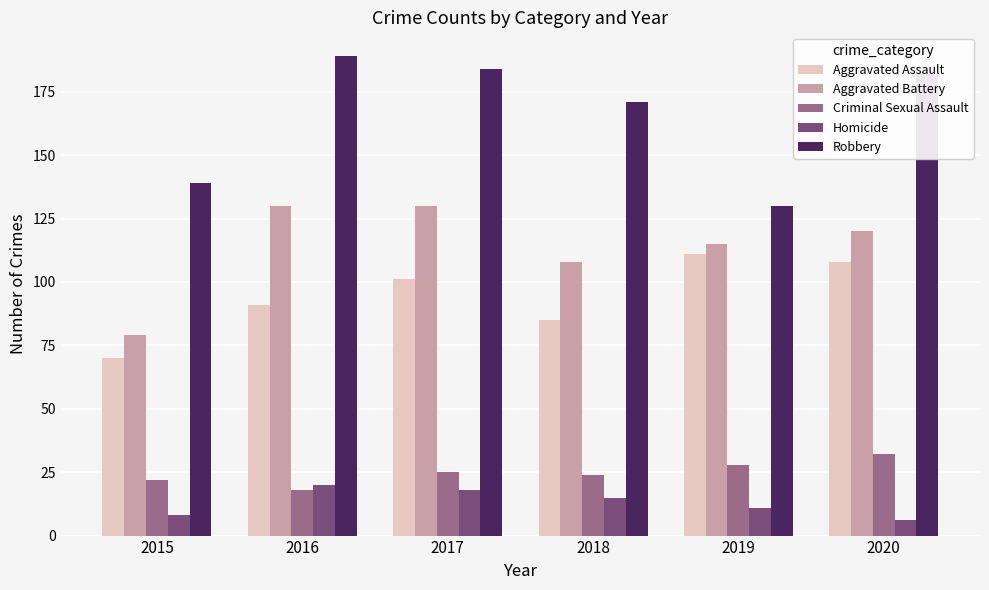

How many Aggravated Battery values are between 108 and 130?

5